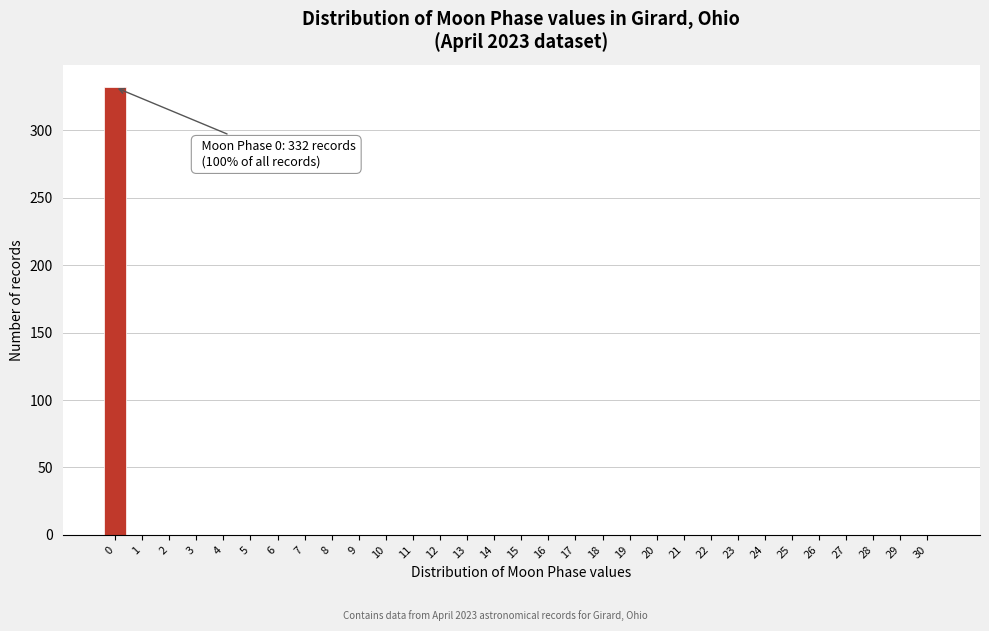

What is the sum of all values?

332